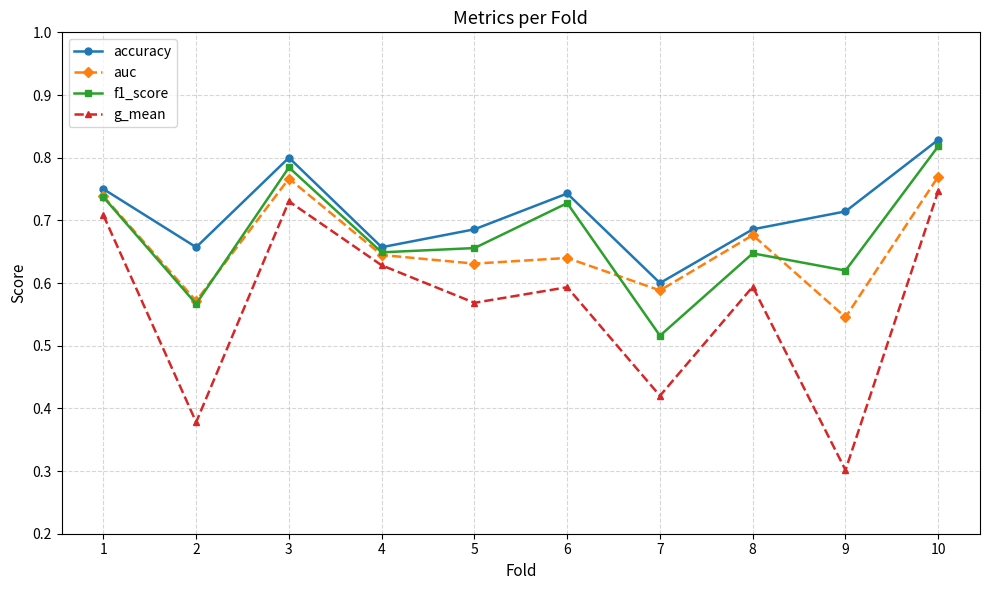

In auc, how many points are higher than both neighbors (excluding endpoints)?

3